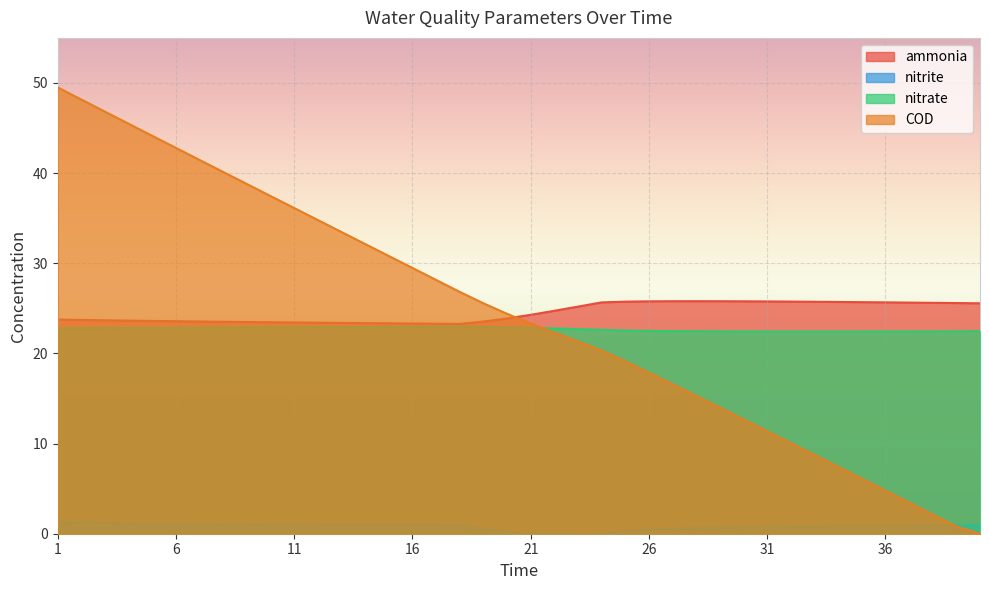

True or false: COD and nitrate cross at least once.

True